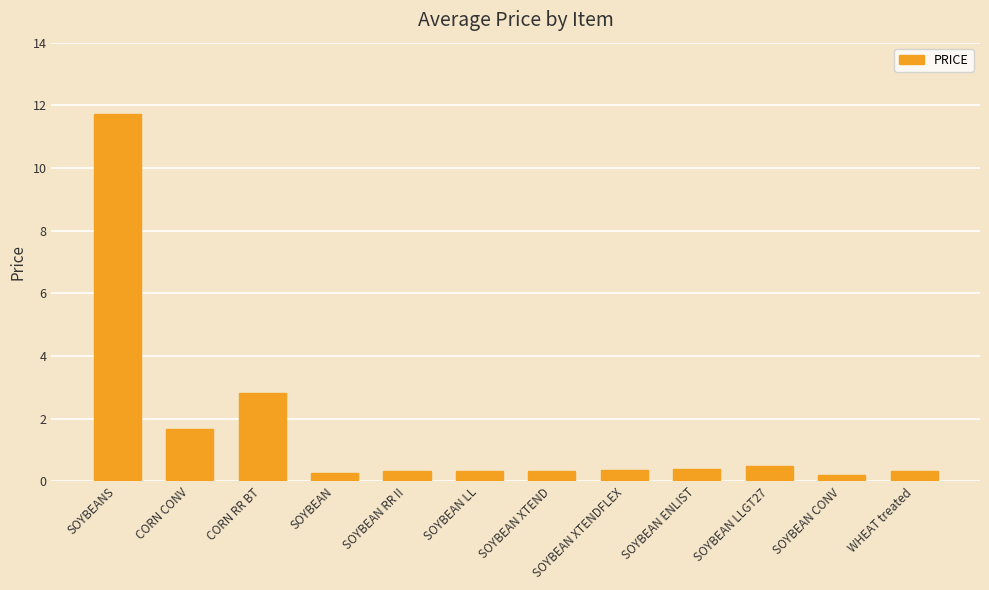

What is the smallest value displayed?

0.2